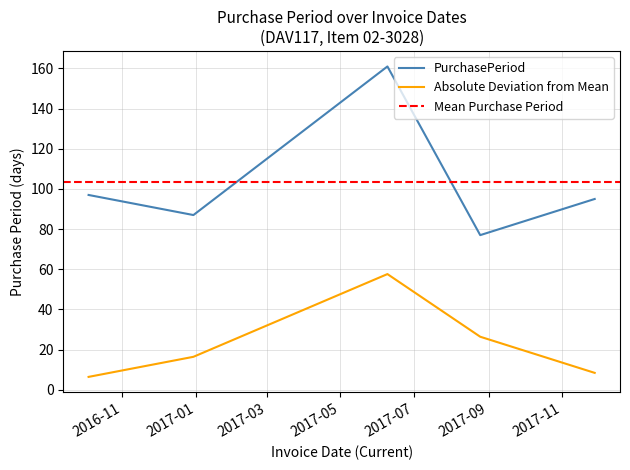

Where is the data nearest to the value 119?

2016-10-04